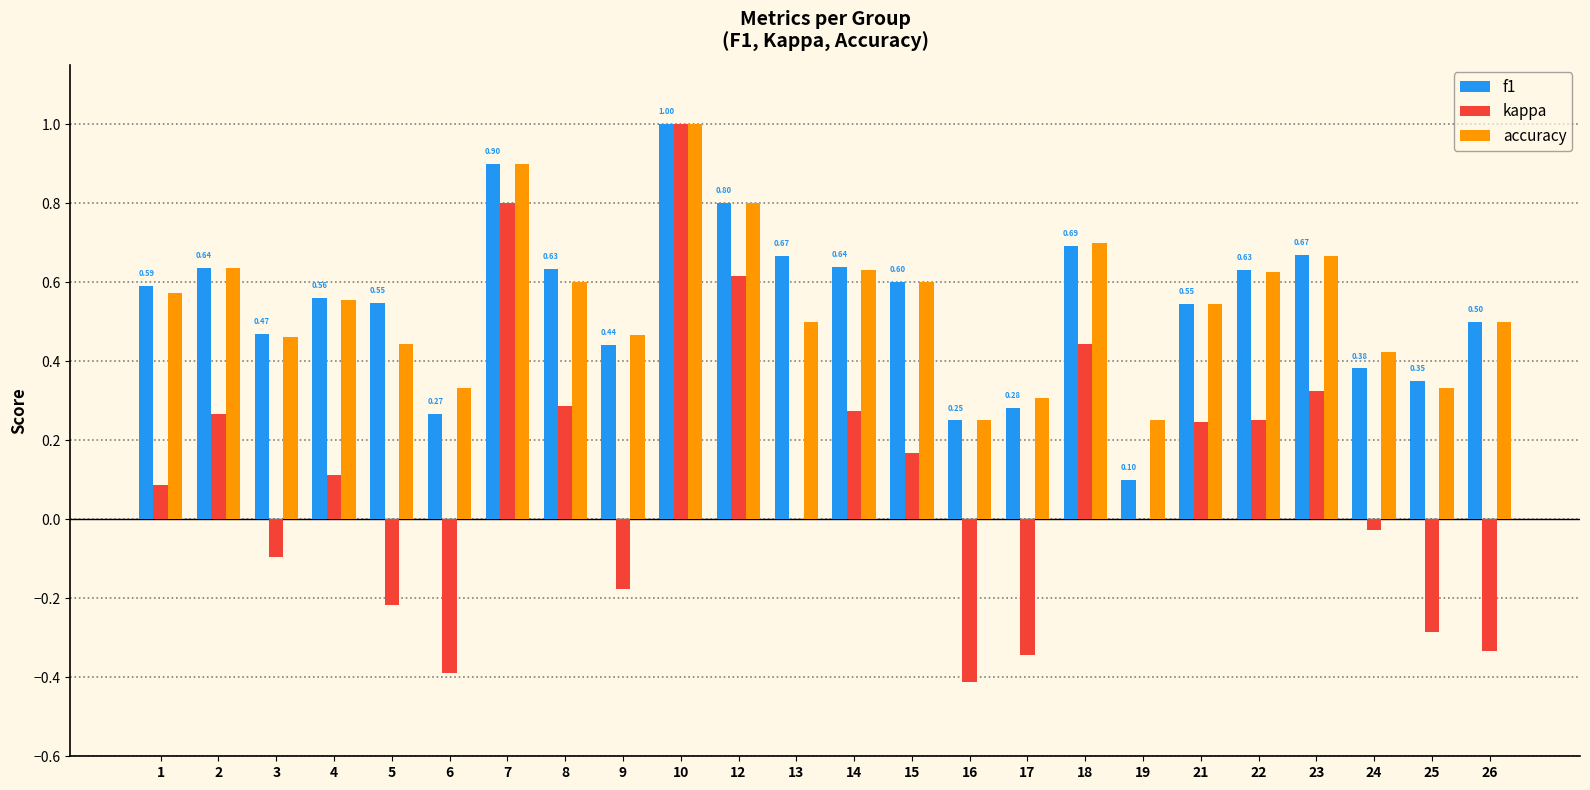

Are the bars horizontal?

No